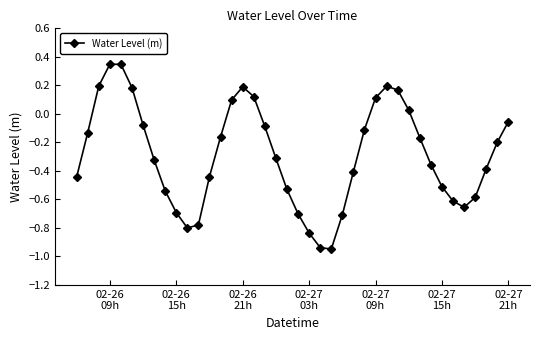

How many points are higher than both their immediate neighbors (excluding endpoints)?

3